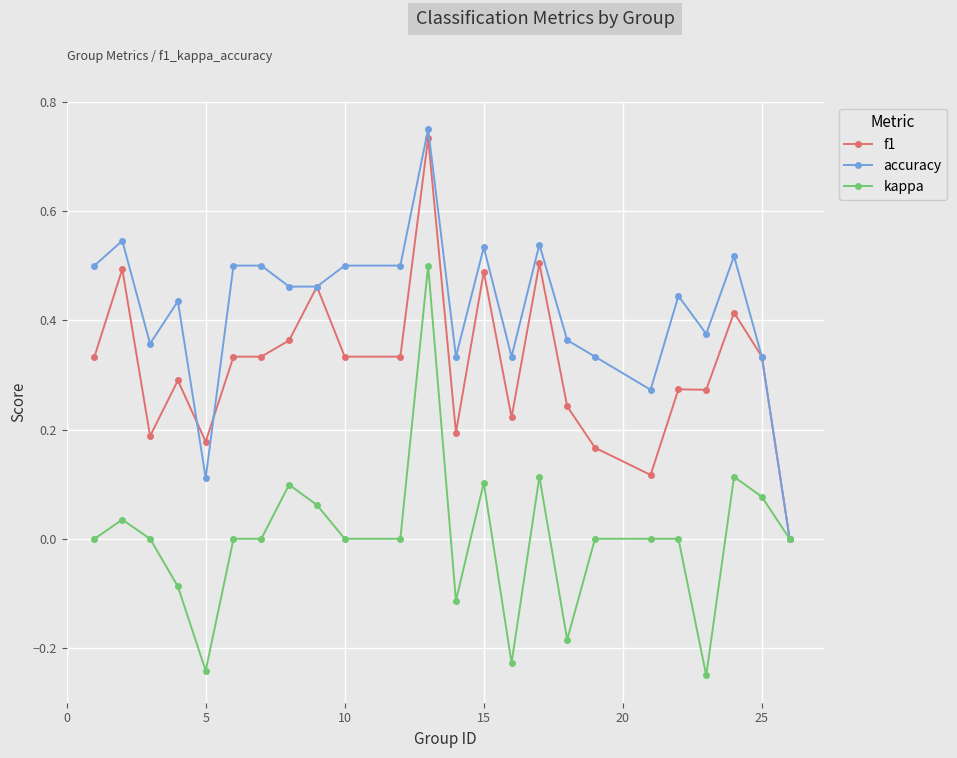

True or false: kappa has more than 0 interior local peaks.

True